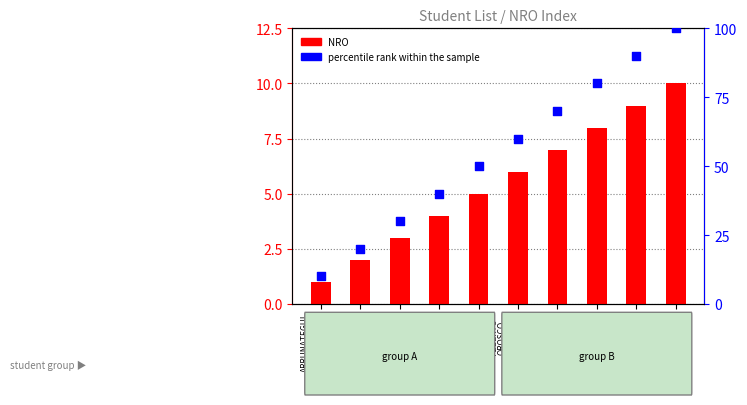

Which series has the largest total across all categories?

percentile rank within the sample